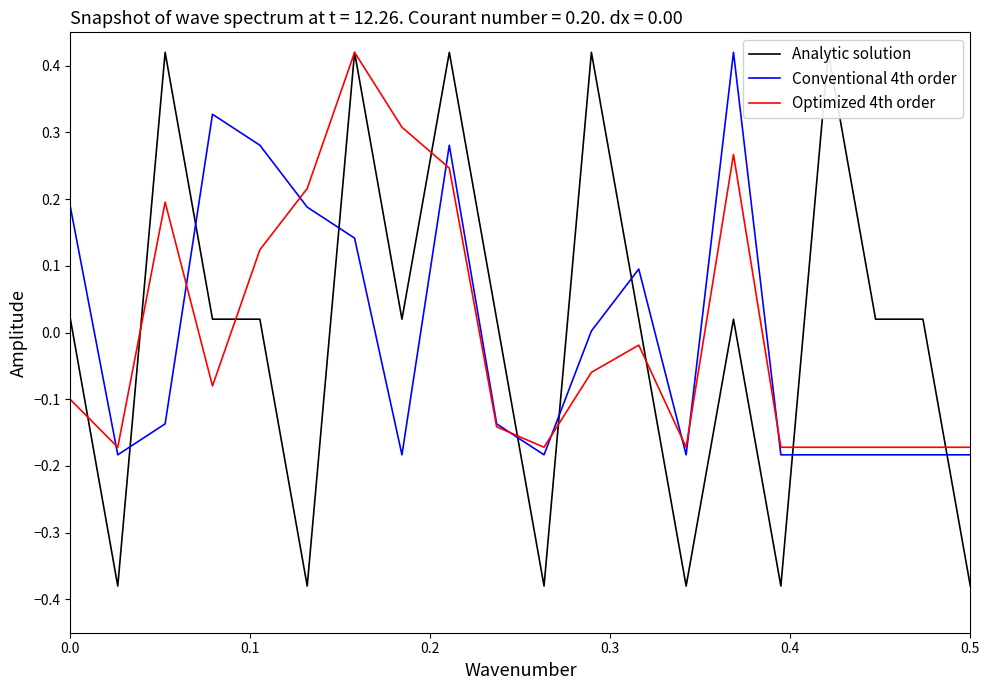

What are all the series names shown in the legend?

Analytic solution, Conventional 4th order, Optimized 4th order